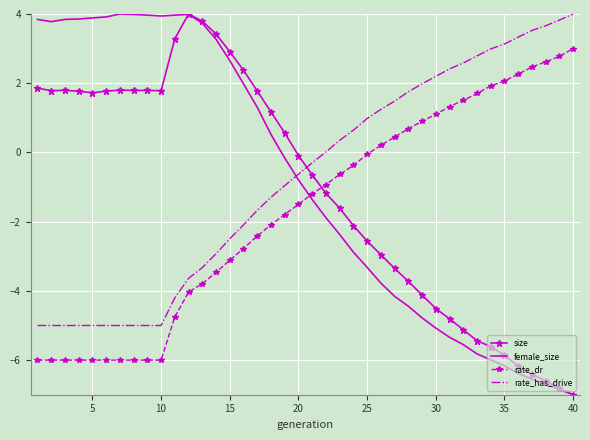

True or false: size and rate_dr intersect in this chart.

True